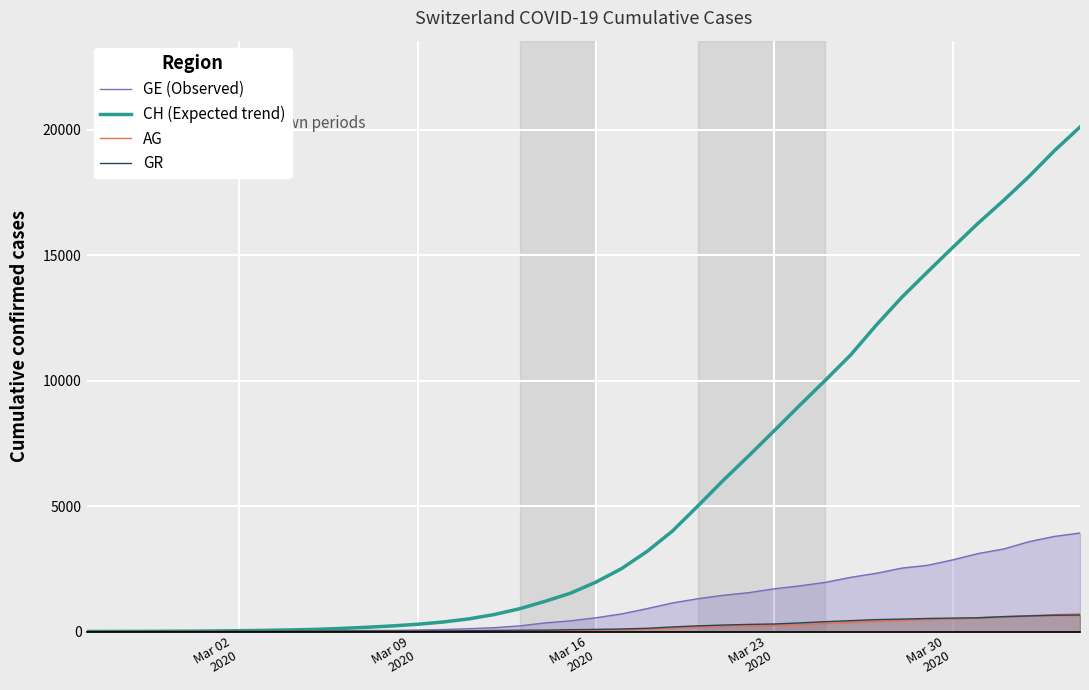

What is the difference between the maximum and minimum values in the GR series?

657.0